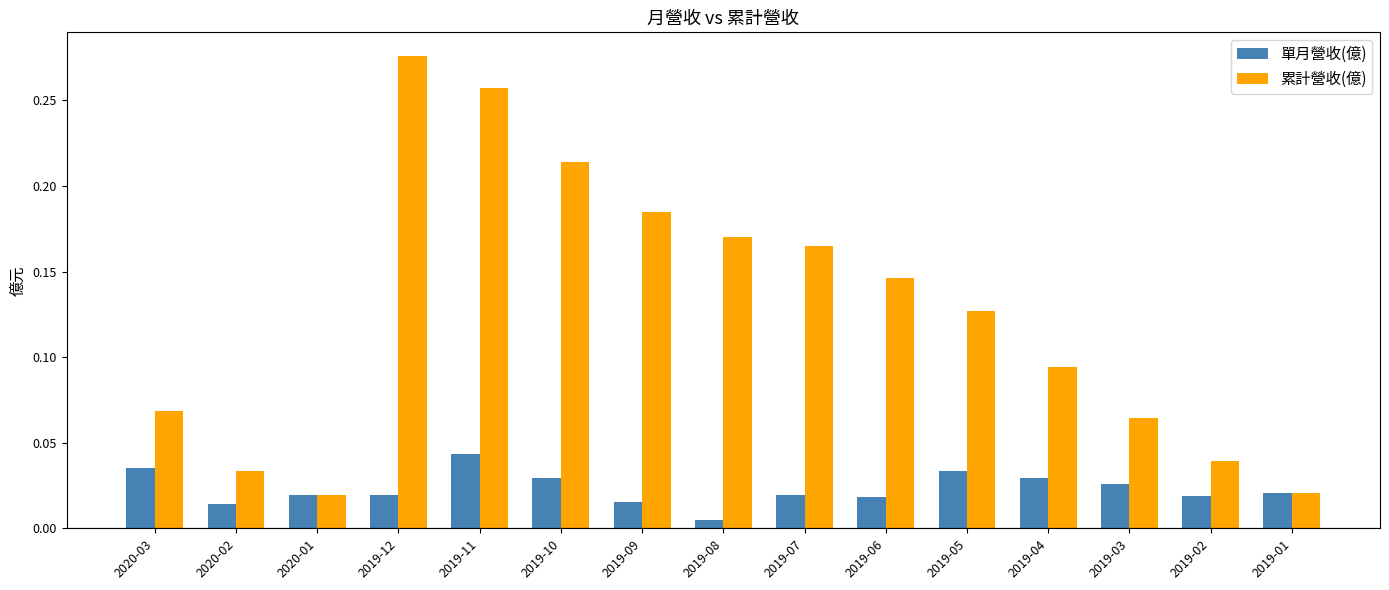

Is the value of 單月營收(億) at 2019-05 greater than the value of 累計營收(億) at 2019-05?

No